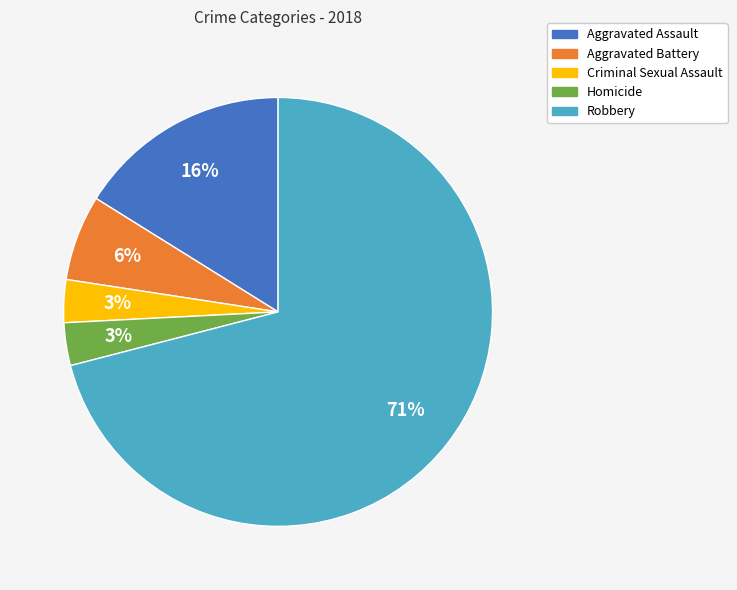

Combined, do Criminal Sexual Assault and Aggravated Assault account for over 50%?

No